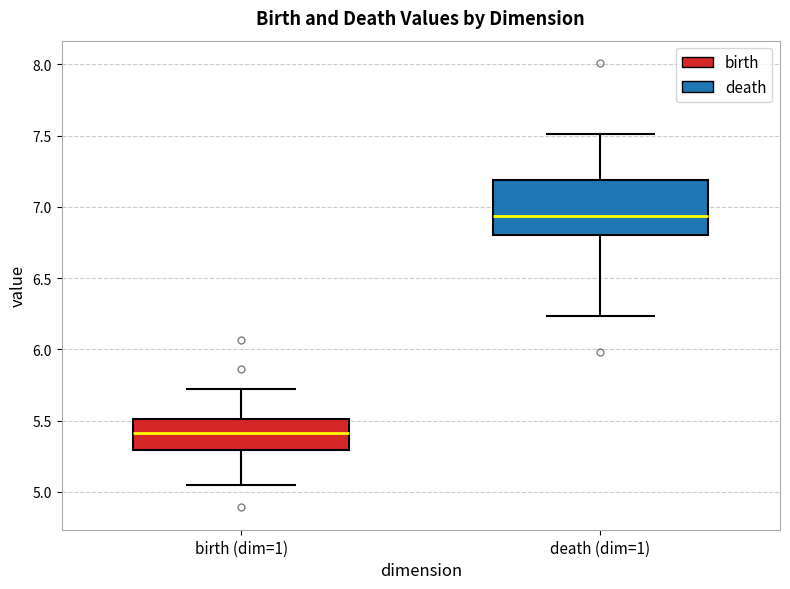

Where does the upper whisker of the box for death (dim=1) end on the y-axis? The values are not printed on the chart, so give them approximately, as read against the axis.

7.50